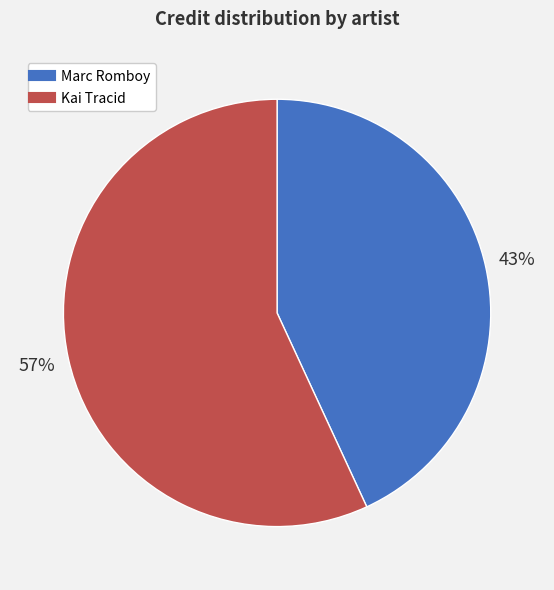

How many slices are in this pie chart?

2